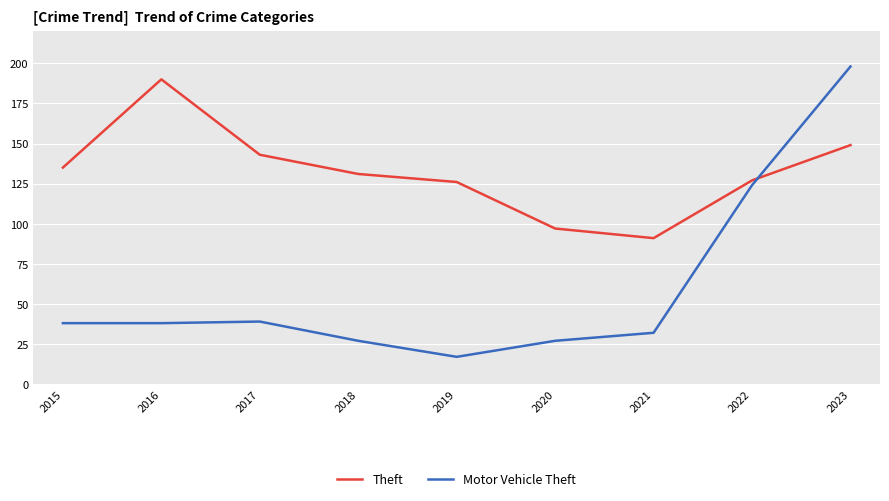

At 2018, list the series in order from smallest to largest.

Motor Vehicle Theft, Theft